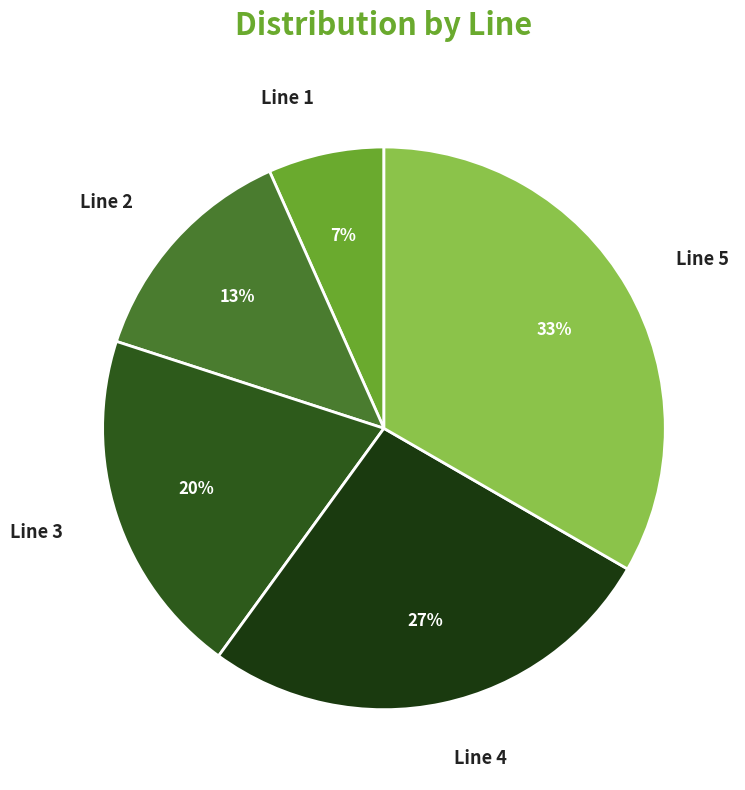

Which category has the biggest portion of the pie?

Line 5